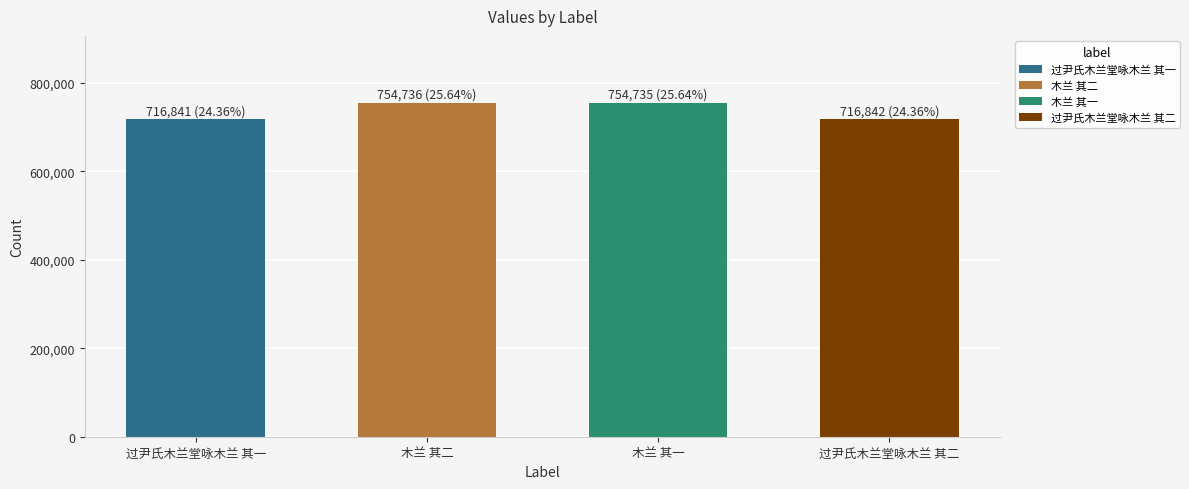

What position from the left is 过尹氏木兰堂咏木兰 其一?

1